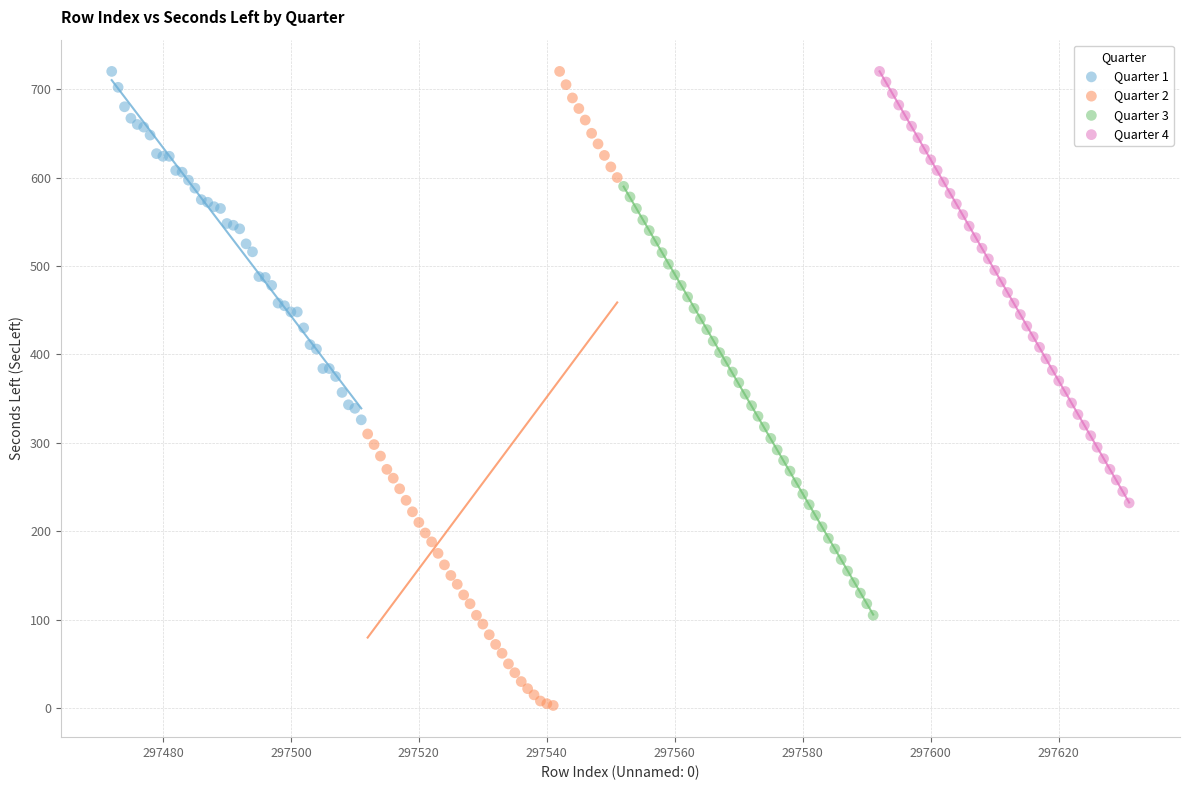

Which series contains the lowest Y value?

Quarter 2